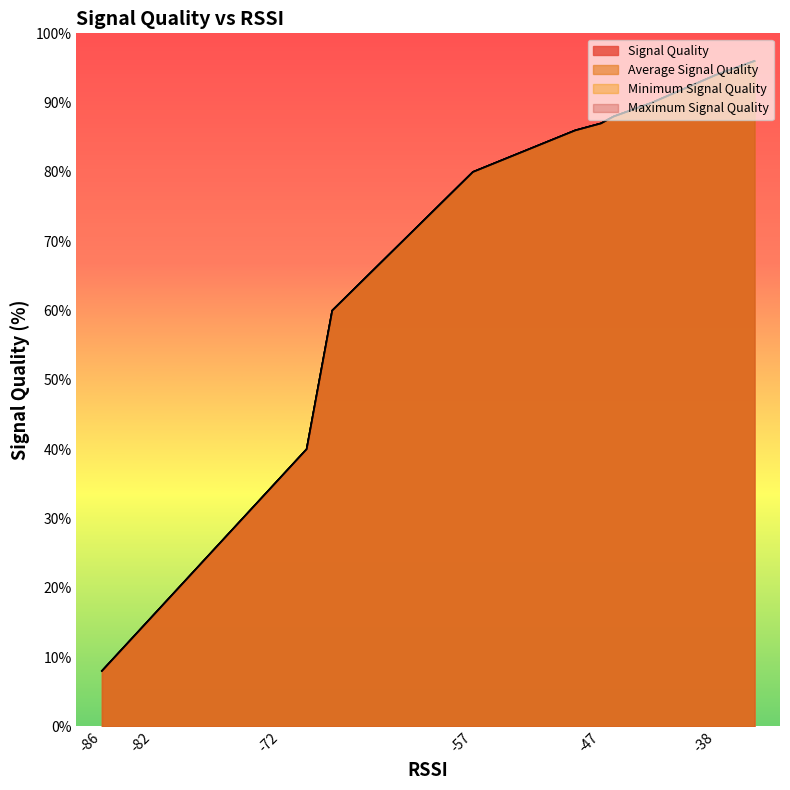

Which series has the largest range (max minus min)?

Signal Quality